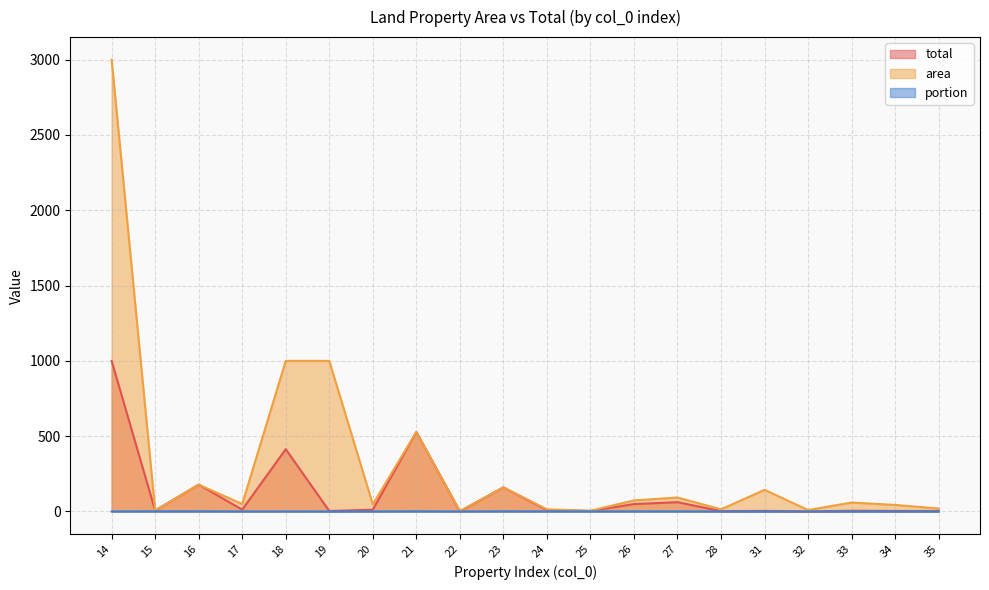

The value of area at 16 is 178.4. True or false?

True